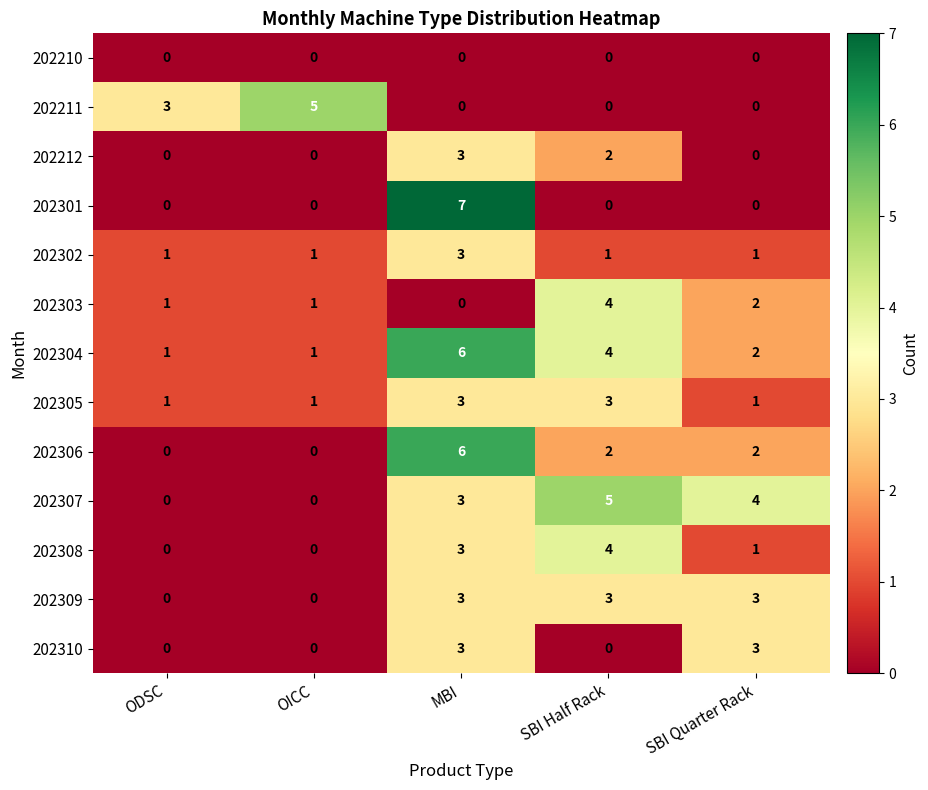

What is the difference between the maximum and minimum values in the 202308 series?

4